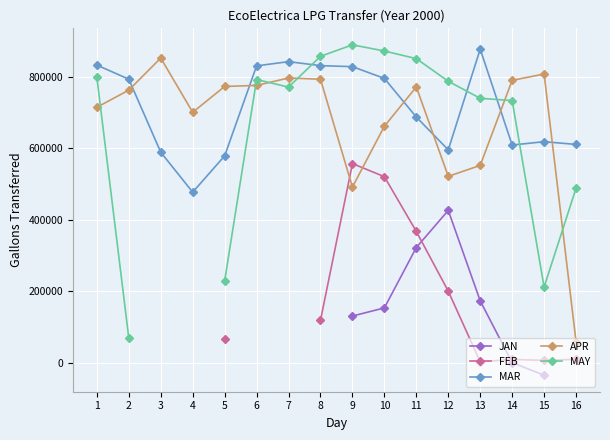

How many lines are shown in the chart?

5